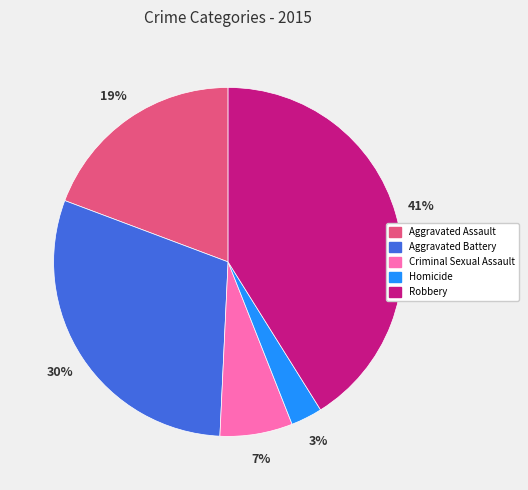

Which has a higher value, Robbery or Criminal Sexual Assault?

Robbery